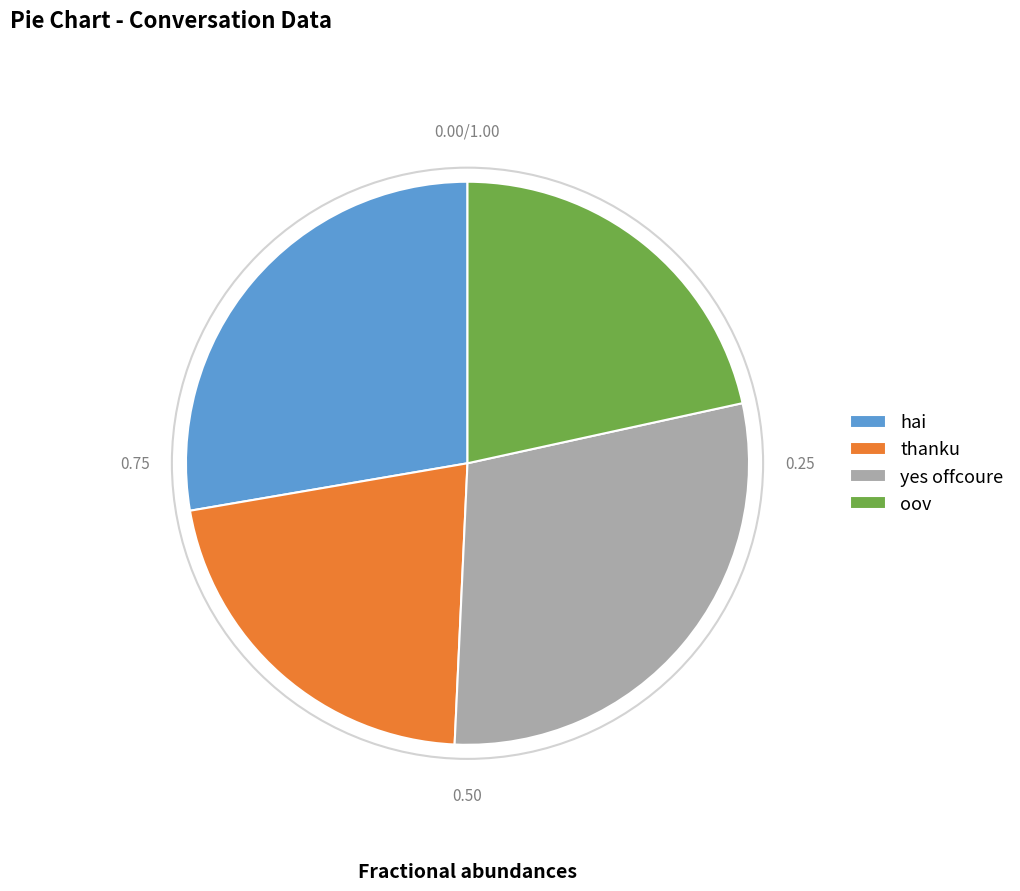

How many segments does this pie chart have?

4